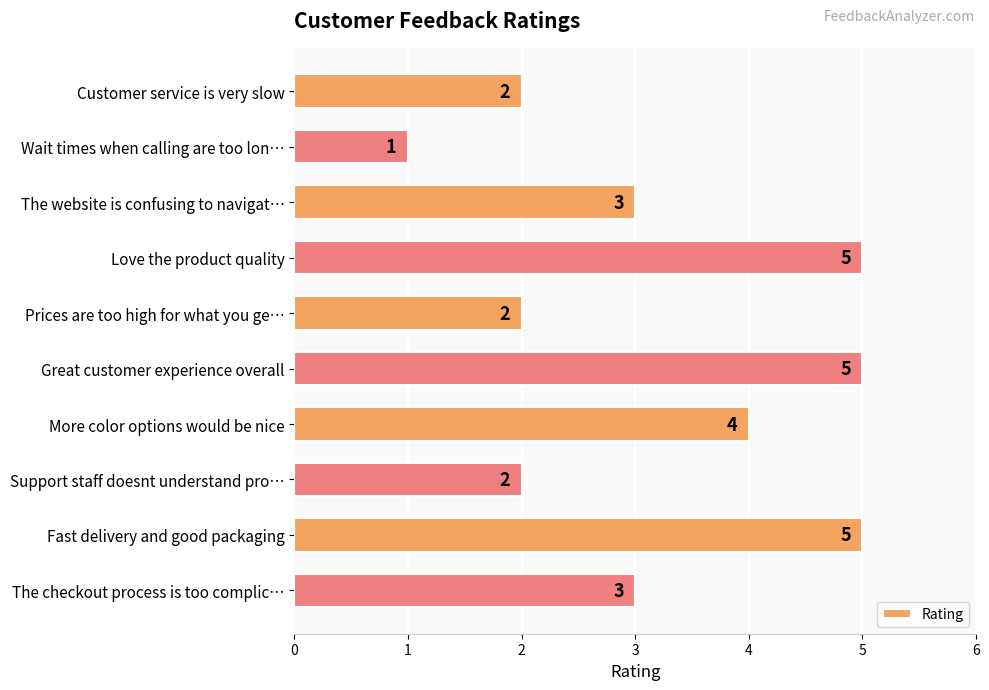

The chart shows a value of 3 at The website is confusing to navigat…. True or false?

True